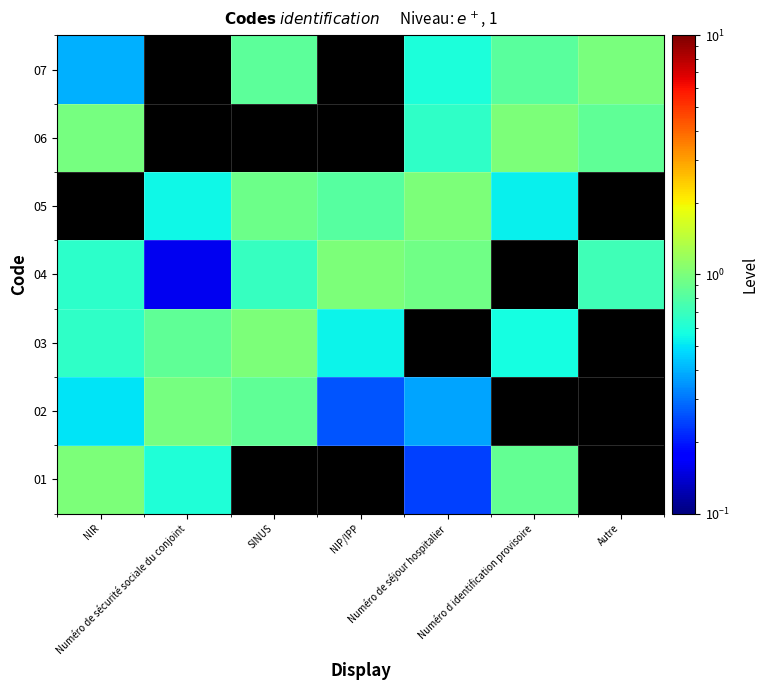

Reading left to right, what are all the values shown in this chart?

01: NIR=1.0	Numéro de sécurité sociale du conjoint=0.6	SINUS=0.0	NIP/IPP=0.0	Numéro de séjour hospitalier=0.2	Numéro d identification provisoire=0.9	Autre=0.0
02: NIR=0.5	Numéro de sécurité sociale du conjoint=1.0	SINUS=0.9	NIP/IPP=0.3	Numéro de séjour hospitalier=0.4	Numéro d identification provisoire=0.0	Autre=0.0
03: NIR=0.7	Numéro de sécurité sociale du conjoint=0.9	SINUS=1.0	NIP/IPP=0.5	Numéro de séjour hospitalier=0.0	Numéro d identification provisoire=0.6	Autre=0.0
04: NIR=0.6	Numéro de sécurité sociale du conjoint=0.2	SINUS=0.7	NIP/IPP=1.0	Numéro de séjour hospitalier=0.9	Numéro d identification provisoire=0.0	Autre=0.7
05: NIR=0.0	Numéro de sécurité sociale du conjoint=0.5	SINUS=0.9	NIP/IPP=0.8	Numéro de séjour hospitalier=1.0	Numéro d identification provisoire=0.5	Autre=0.0
06: NIR=1.0	Numéro de sécurité sociale du conjoint=0.0	SINUS=0.0	NIP/IPP=0.0	Numéro de séjour hospitalier=0.7	Numéro d identification provisoire=1.0	Autre=0.9
07: NIR=0.4	Numéro de sécurité sociale du conjoint=0.0	SINUS=0.8	NIP/IPP=0.0	Numéro de séjour hospitalier=0.6	Numéro d identification provisoire=0.8	Autre=1.0